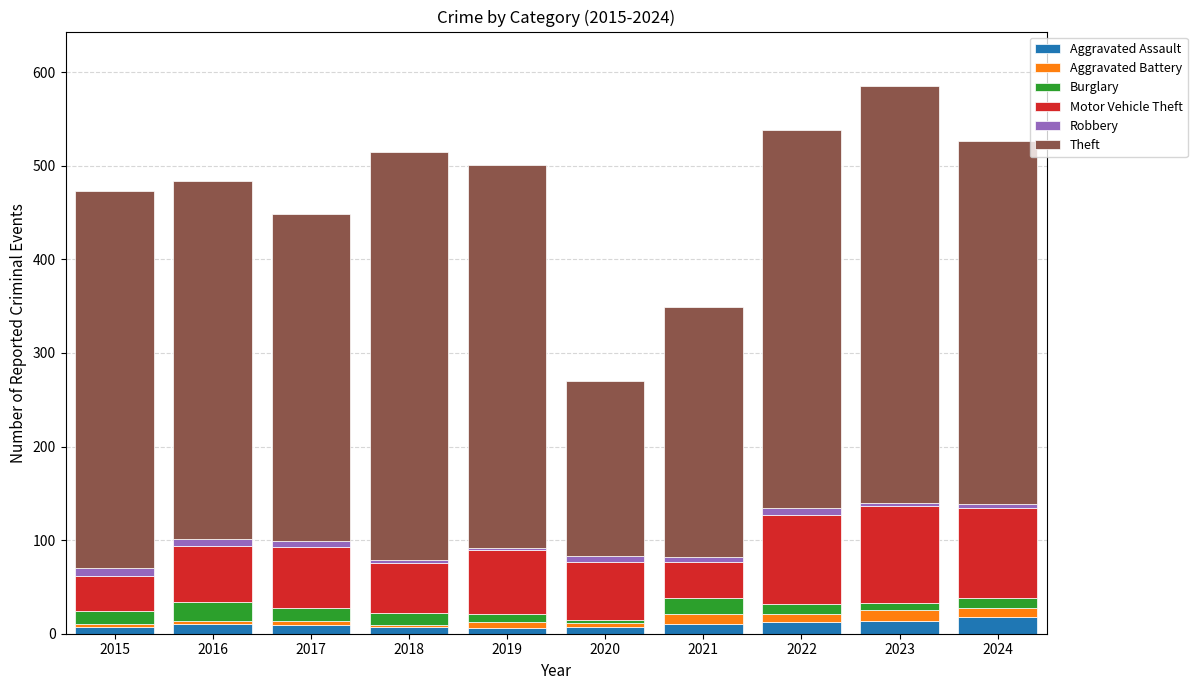

What is the average value of the Aggravated Assault series?

10